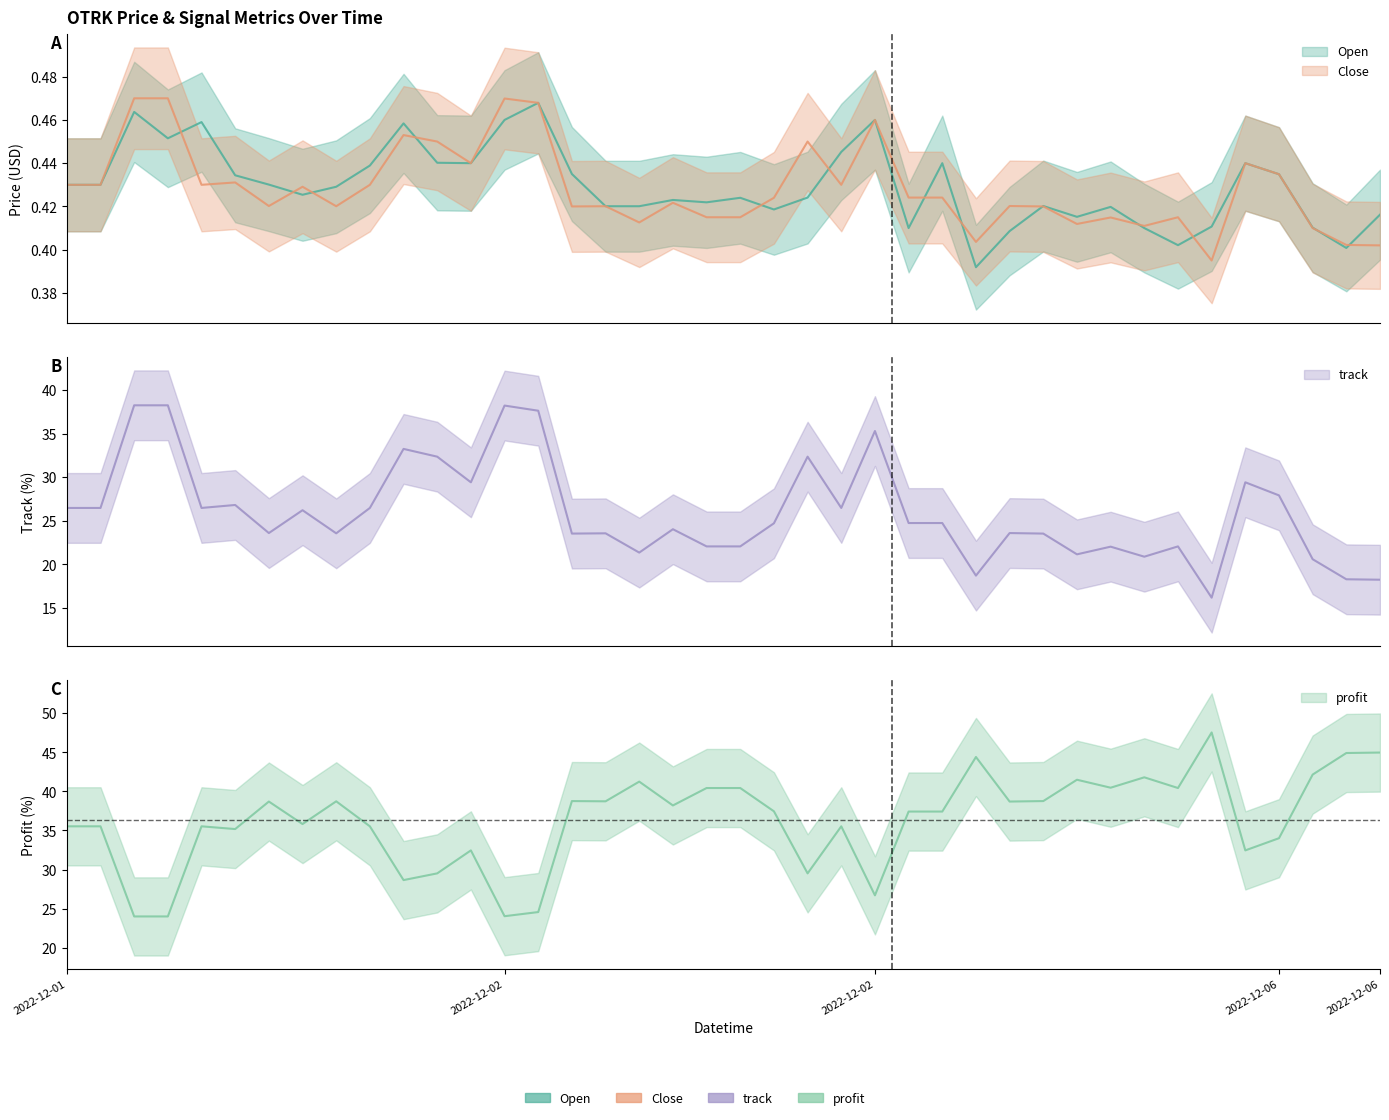

Is this an area chart (filled region under the line)?

No